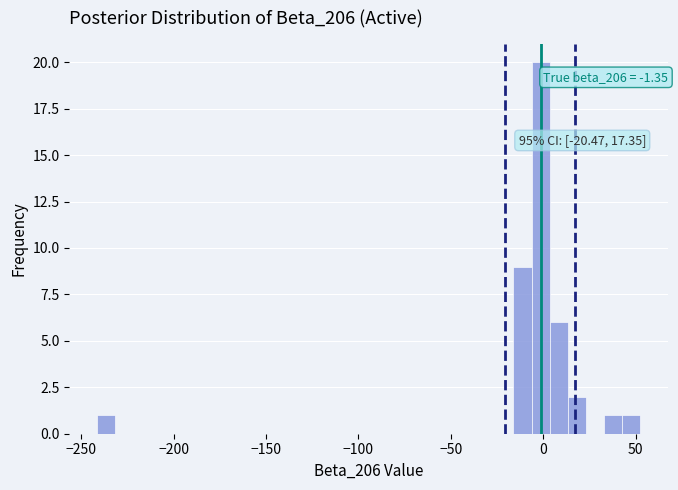

Read against the x-axis, roughly where is the centre of the tallest bar?

0